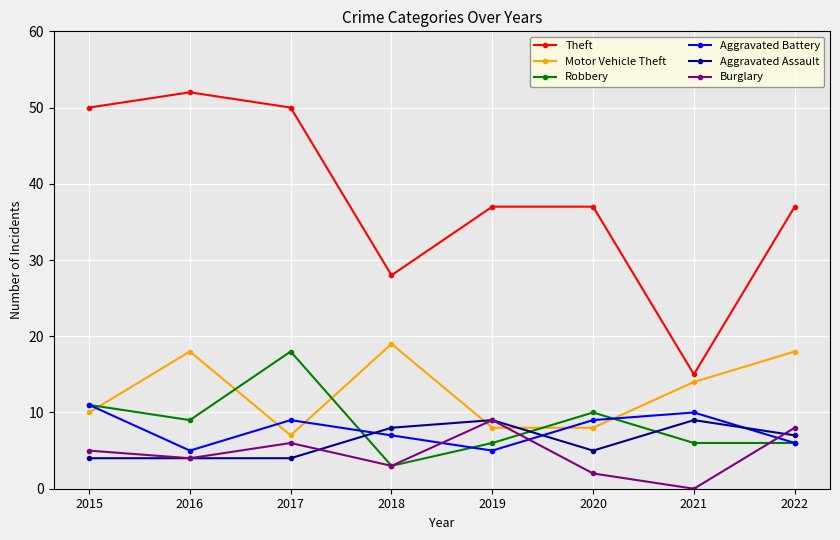

What is the value of the Motor Vehicle Theft point at the 4th from the left?

19